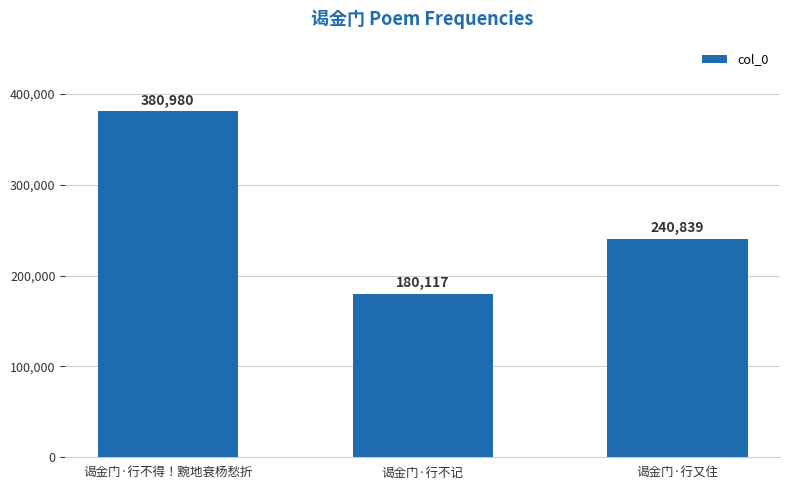

What is the average value?

267312